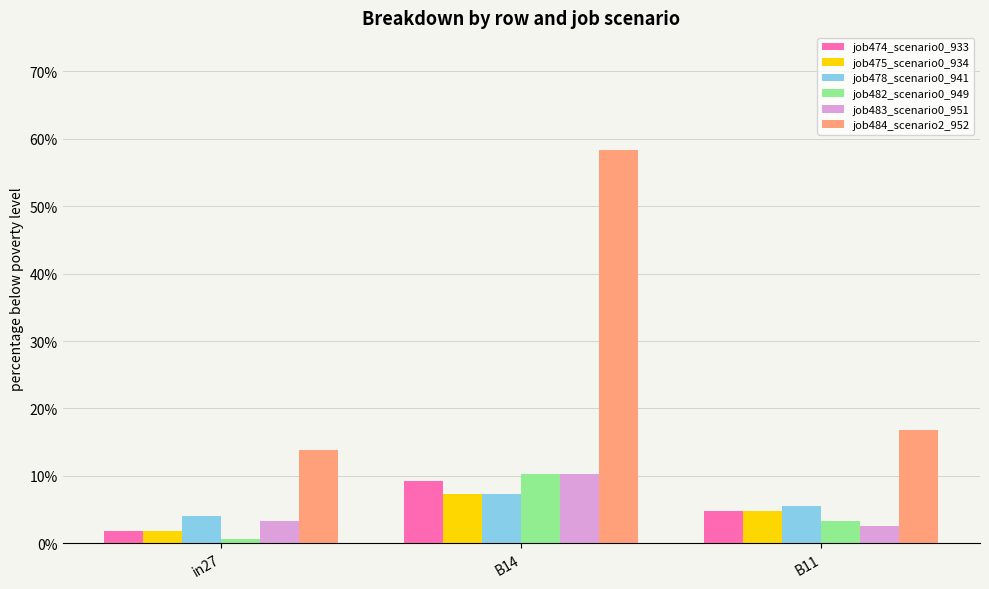

The value of job484_scenario2_952 at B11 is 0.2. True or false?

True